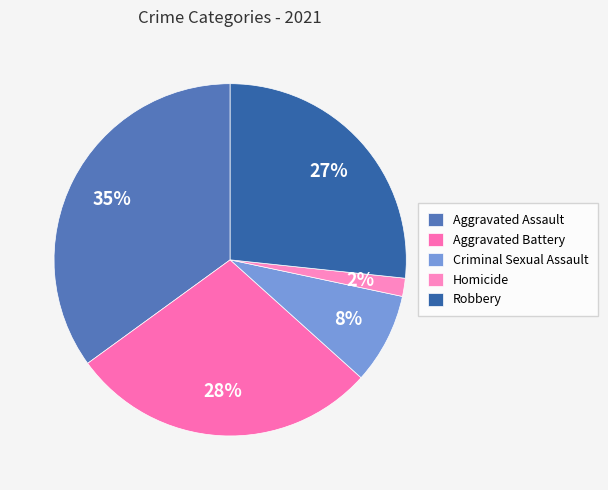

Which category has the smallest portion of the pie?

Homicide